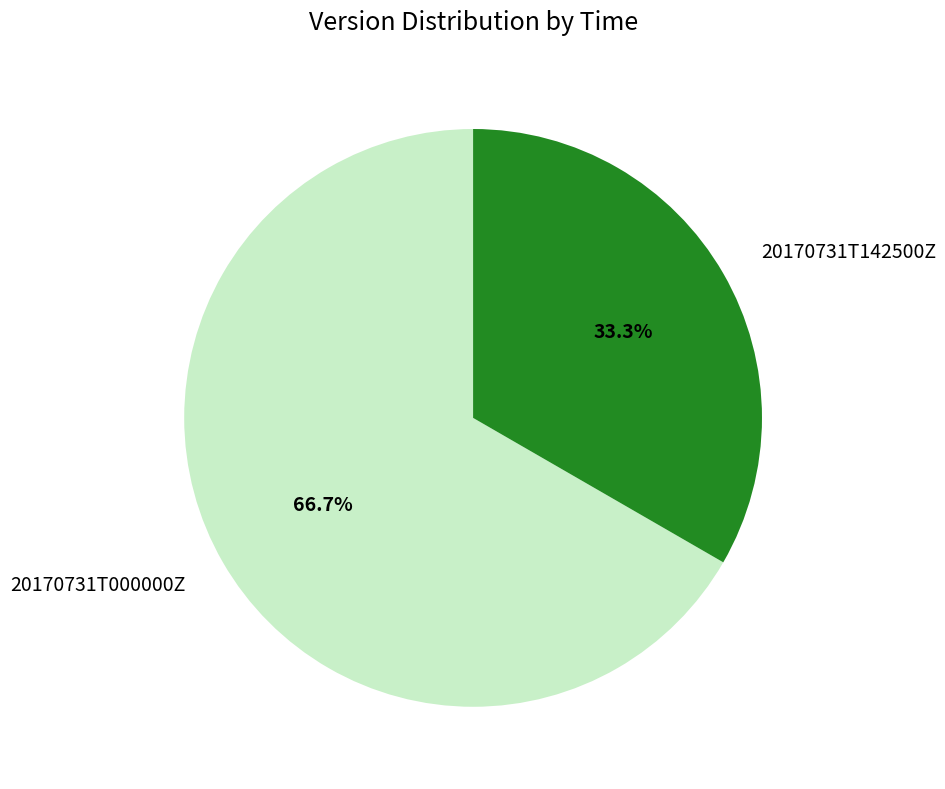

To the nearest percent, what is the average slice percentage?

50%